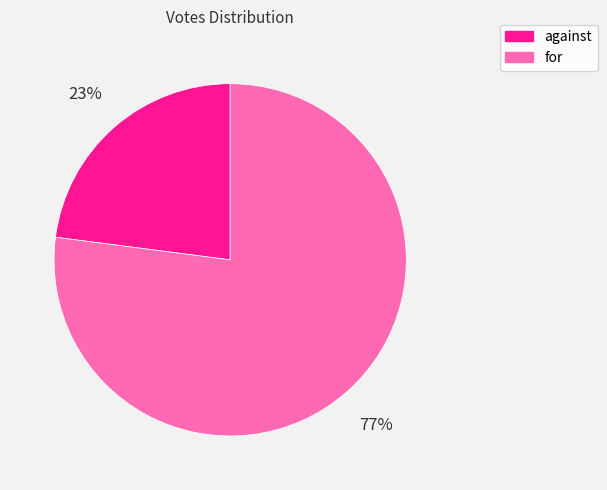

Count the number of slices in the pie.

2